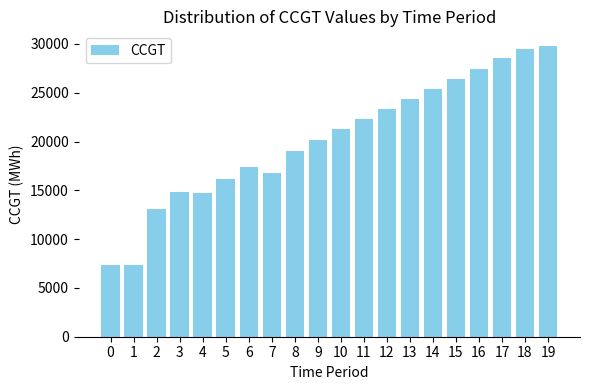

The chart shows a value of 8670 at 19. True or false?

False